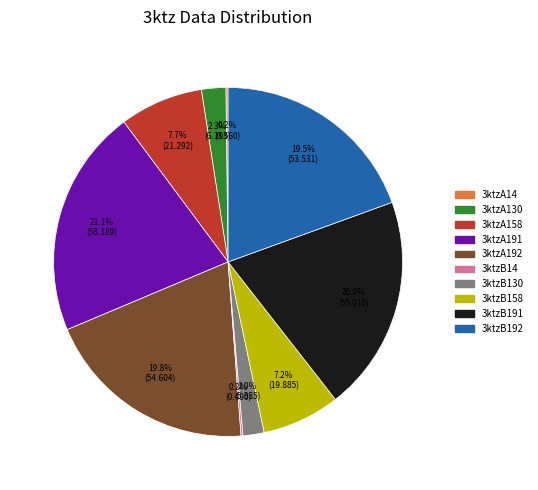

Approximately how many times larger is the value at 3ktzA192 compared to 3ktzB192?

1.0